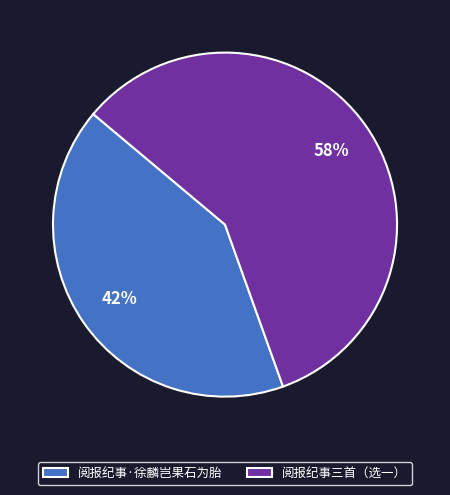

To the nearest percent, what percentage of the pie is 阅报纪事·徐麟岂果石为胎?

42%